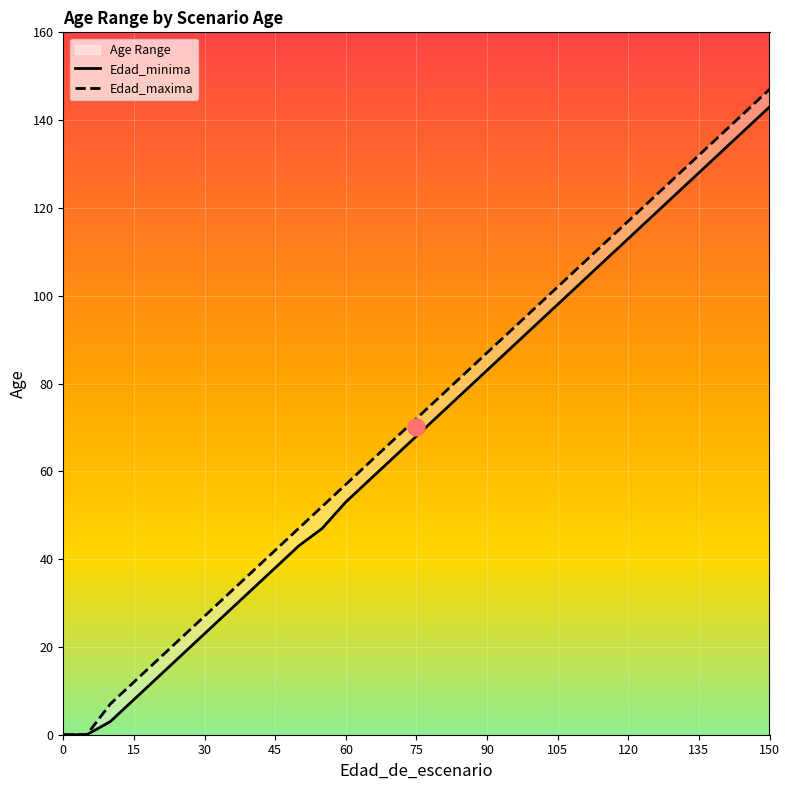

Which series has the largest Y range (max minus min)?

Edad_maxima